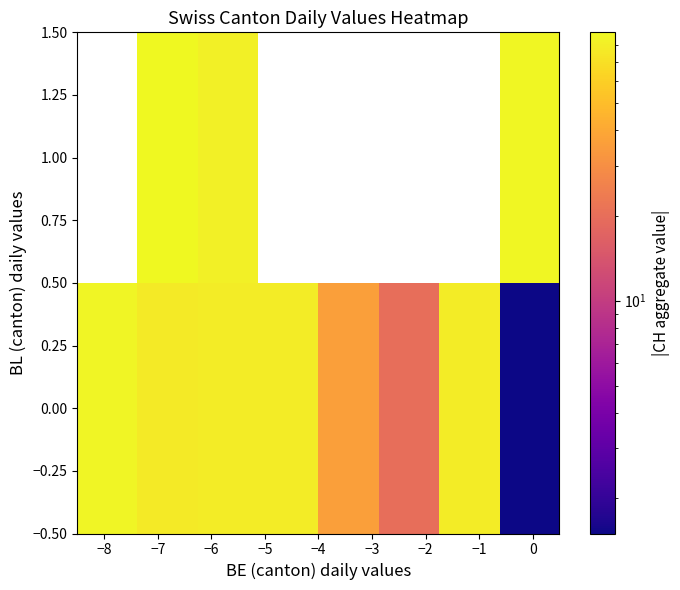

How many data points in 0.00 are above 78?

4